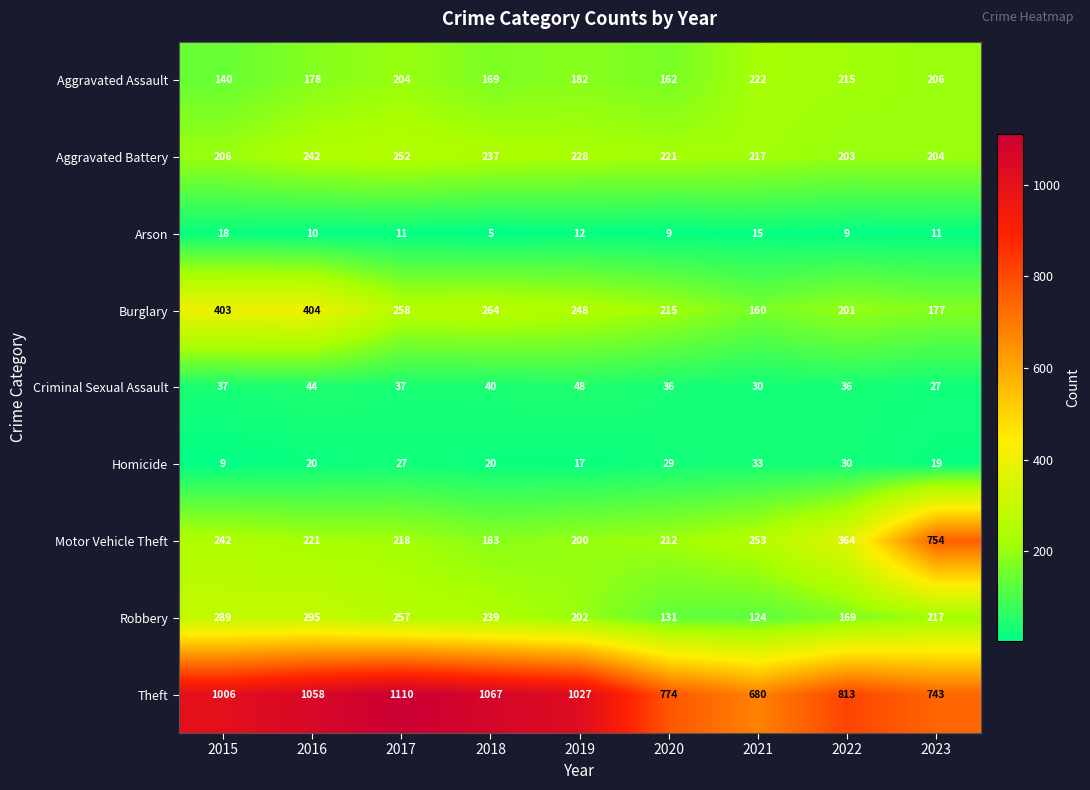

What is the minimum value shown in the chart?

5